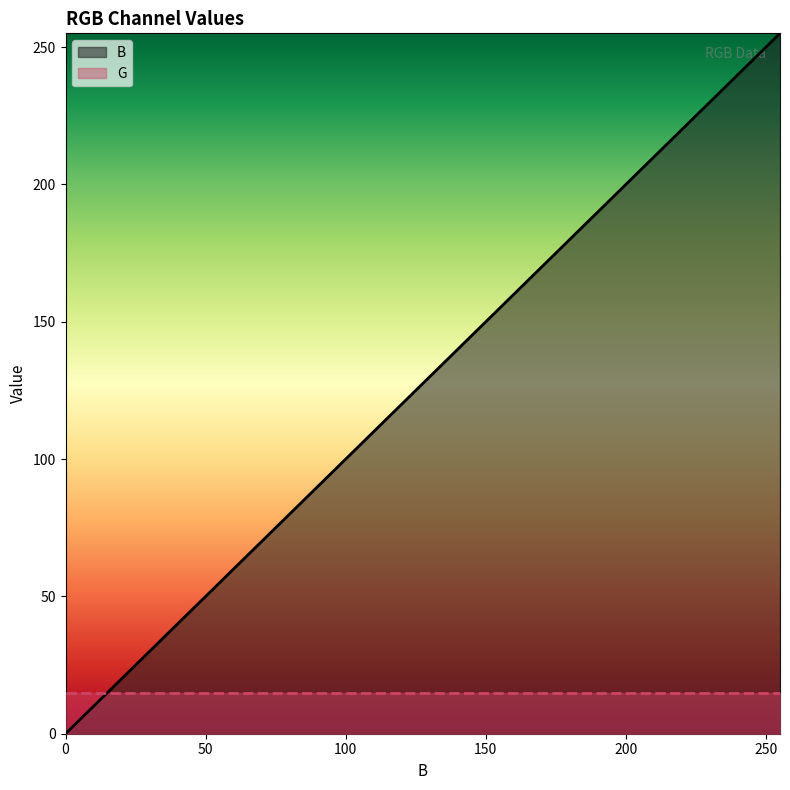

True or false: the data has more than 0 interior local peaks.

False